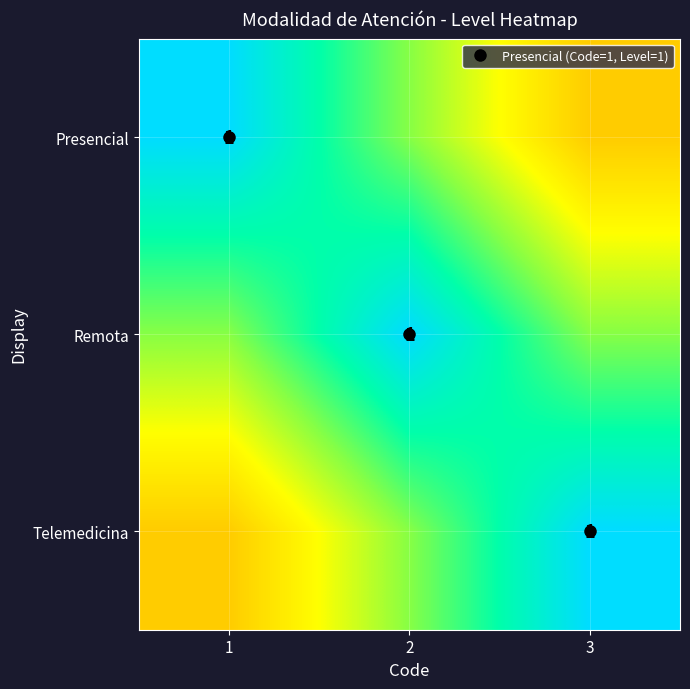

Where is Remota nearest to the value 0?

1